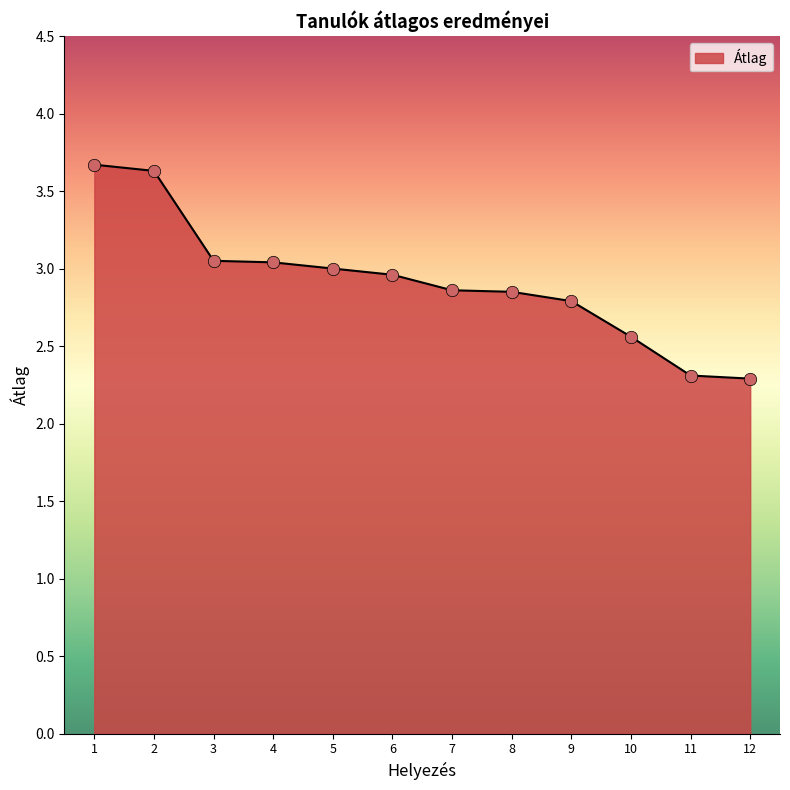

What is the change in value from 9 to 11?

-0.5